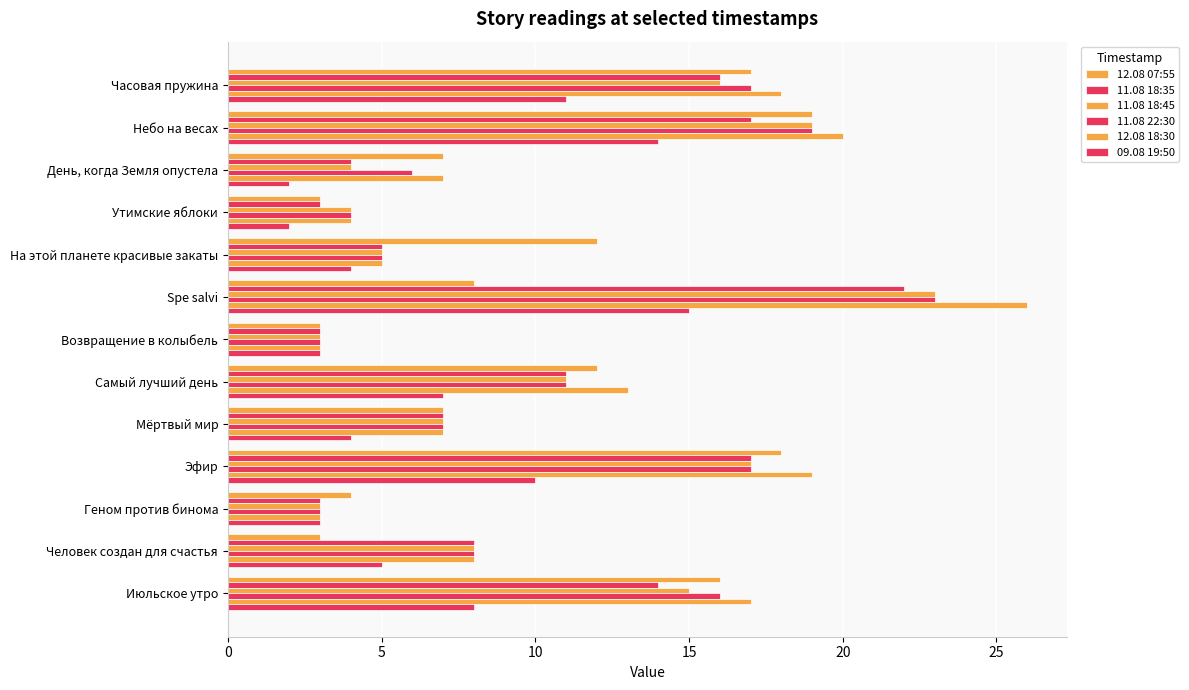

How many series are shown in this chart?

6